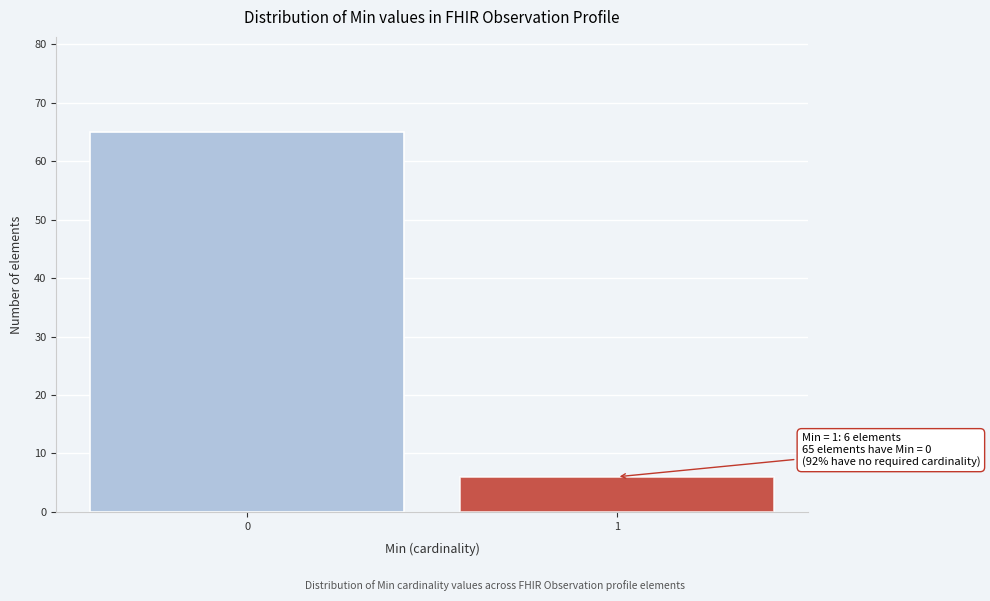

Reading left to right, transcribe all the data shown in this chart.

65	6